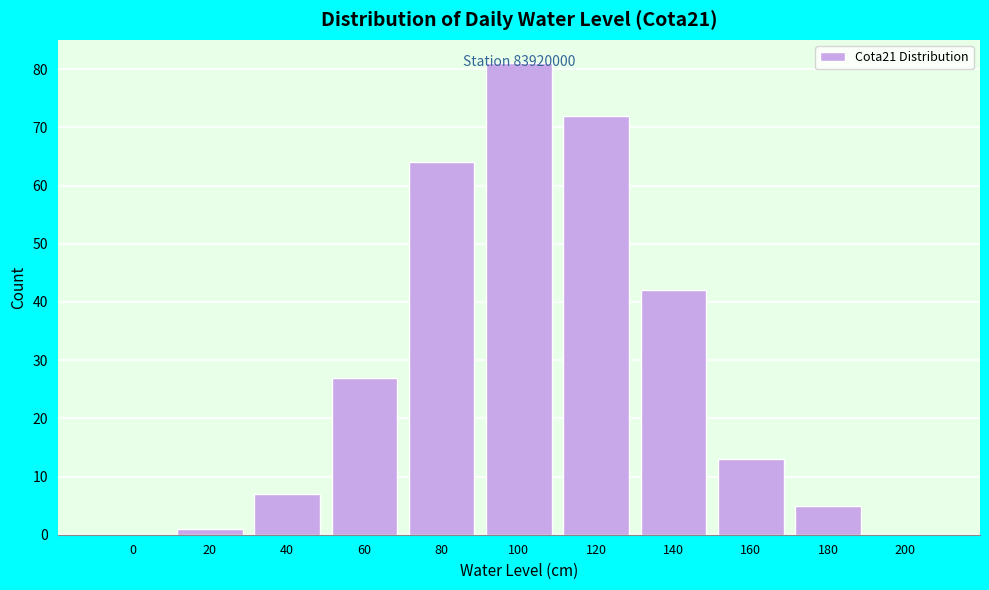

What is the sum of the values at 40 and 100?

88